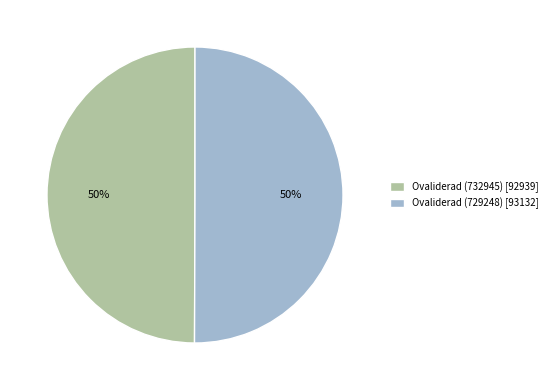

To the nearest percent, what portion does Ovaliderad (729248) represent?

50%